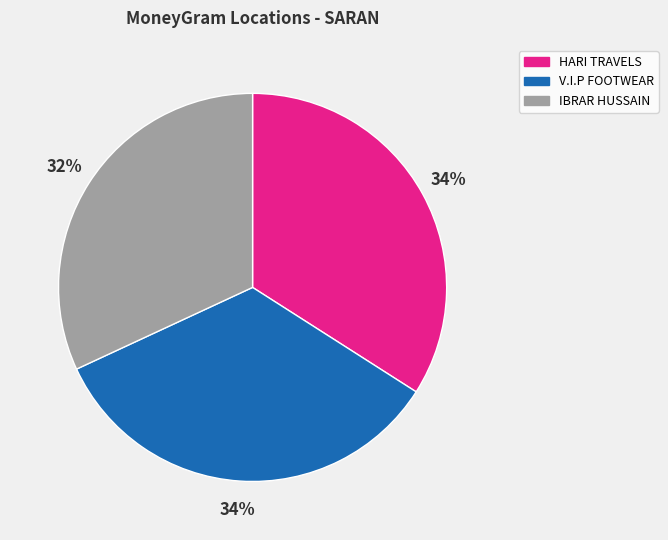

Does any single category account for the majority?

No